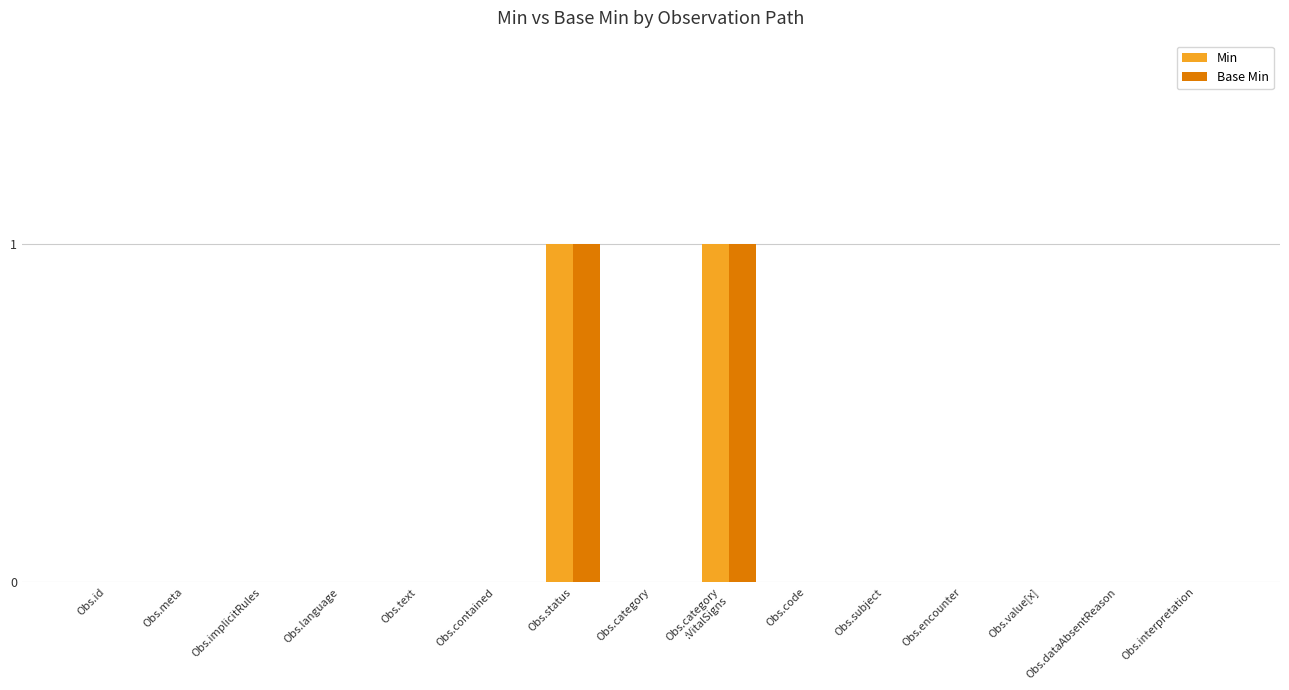

True or false: Min has a value of 0 at Obs.subject.

True